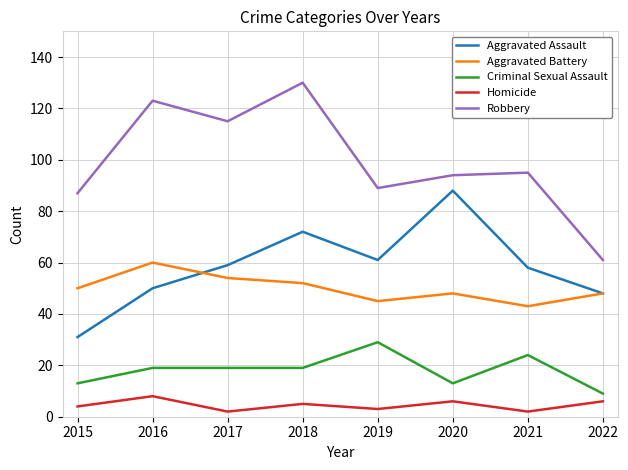

Rank the series at 2019 from highest to lowest value.

Robbery, Aggravated Assault, Aggravated Battery, Criminal Sexual Assault, Homicide